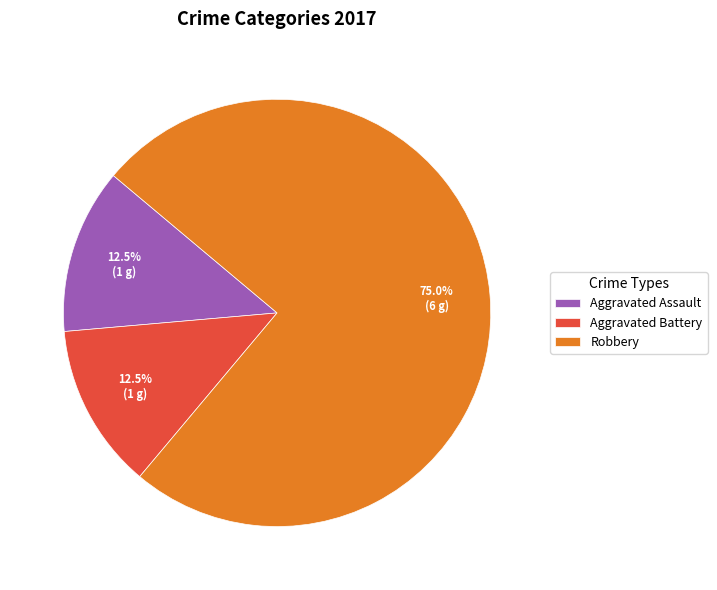

Which slice is the largest?

Robbery